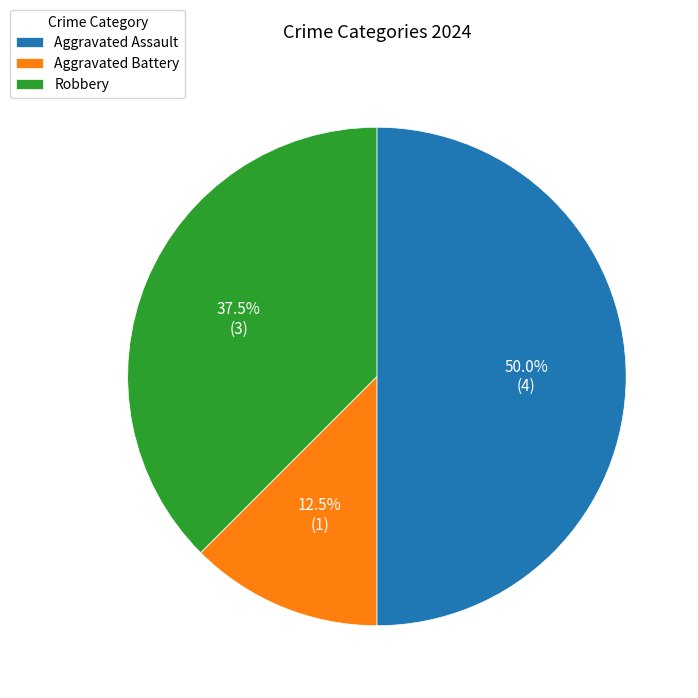

Count the number of slices in the pie.

3